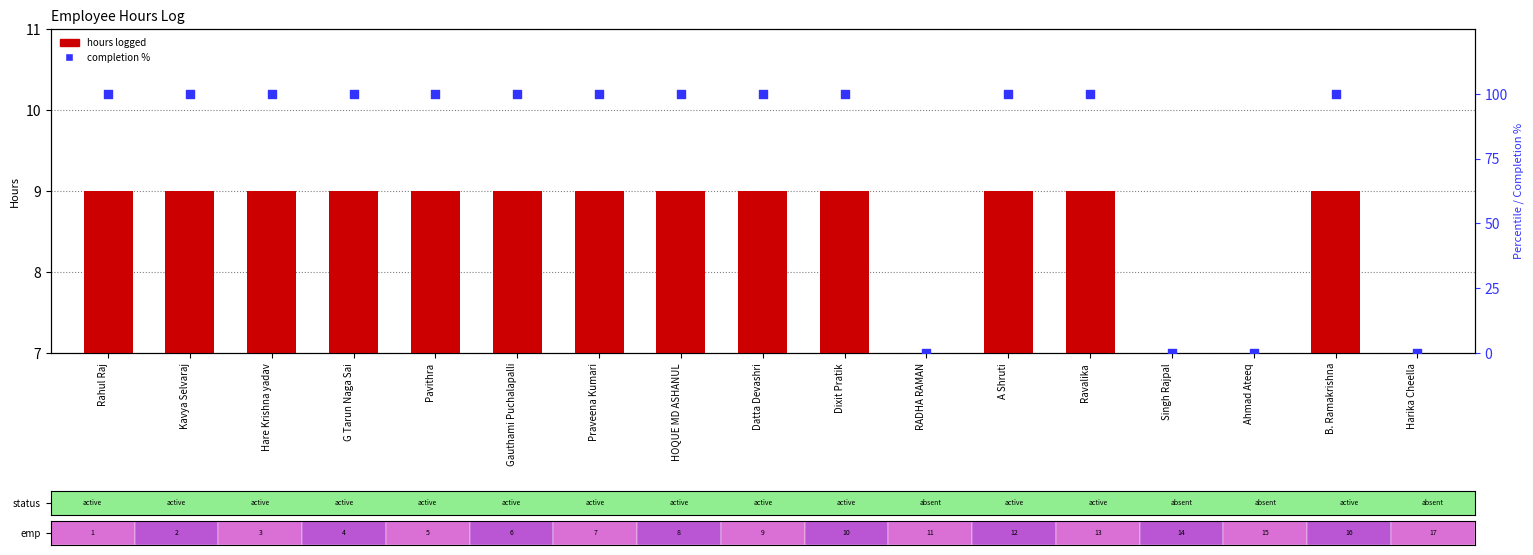

What is the total value across all series at Gauthami Puchalapalli?

109